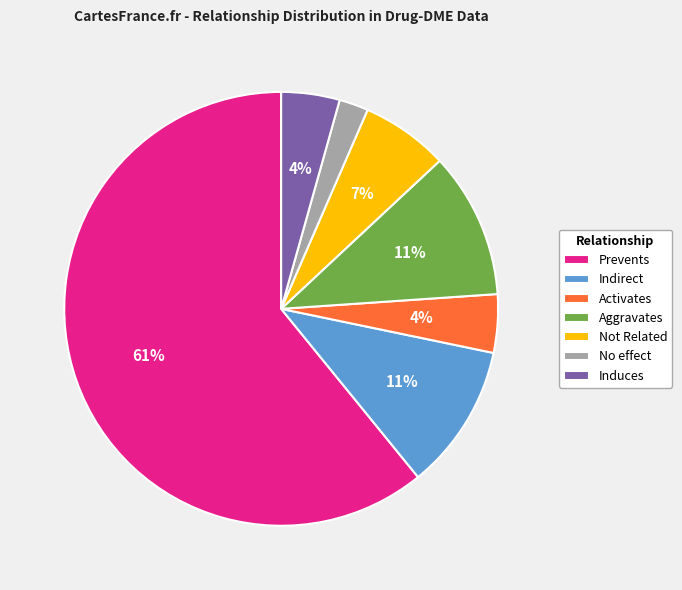

To the nearest percent, what is the difference between the largest and smallest slice percentages?

59%